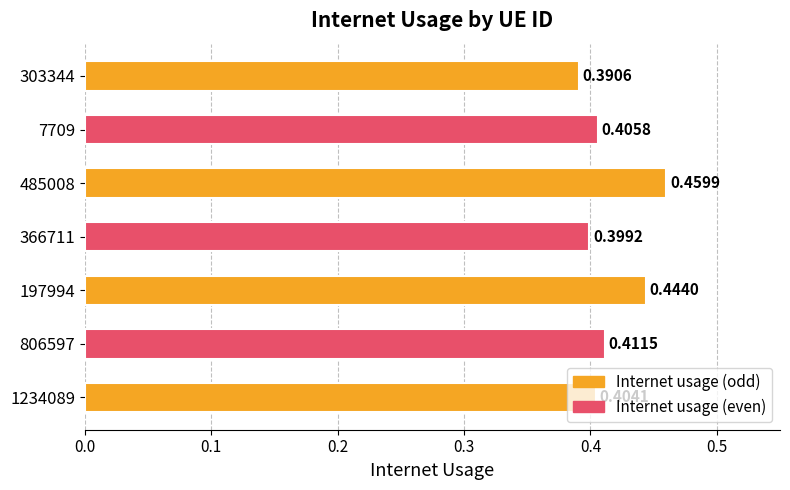

What is the difference between the maximum and second lowest values?

0.1